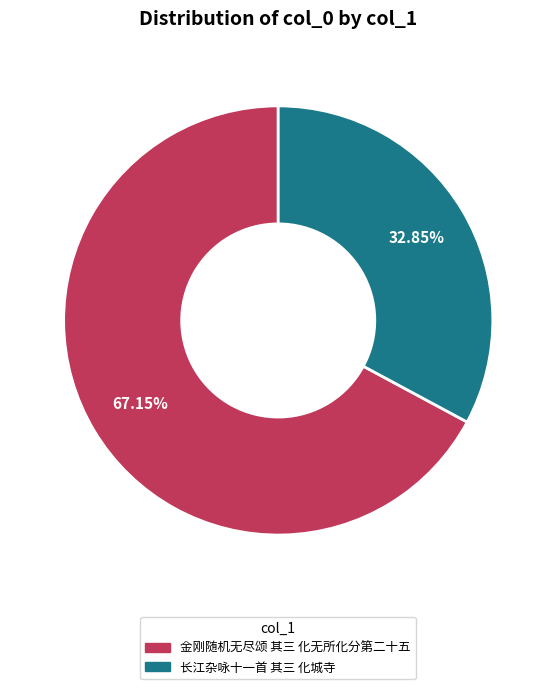

Rank the categories by value from highest to lowest.

金刚随机无尽颂 其三 化无所化分第二十五, 长江杂咏十一首 其三 化城寺